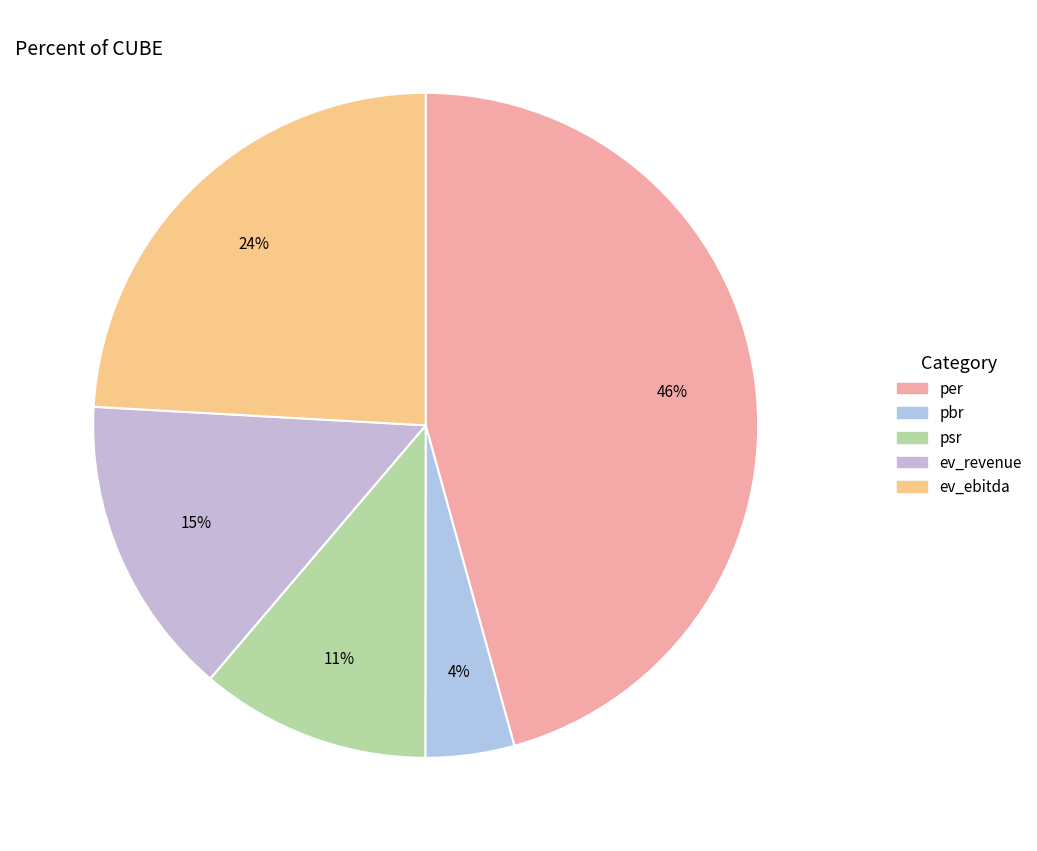

Does ev_ebitda represent more than half of the total?

No